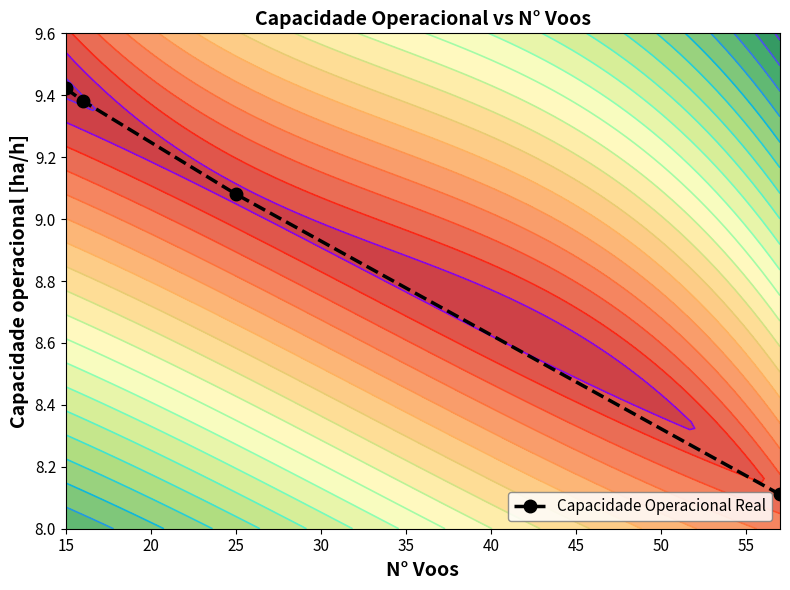

Is it true that Capacidade Operacional Real equals 4.6 at 25?

False